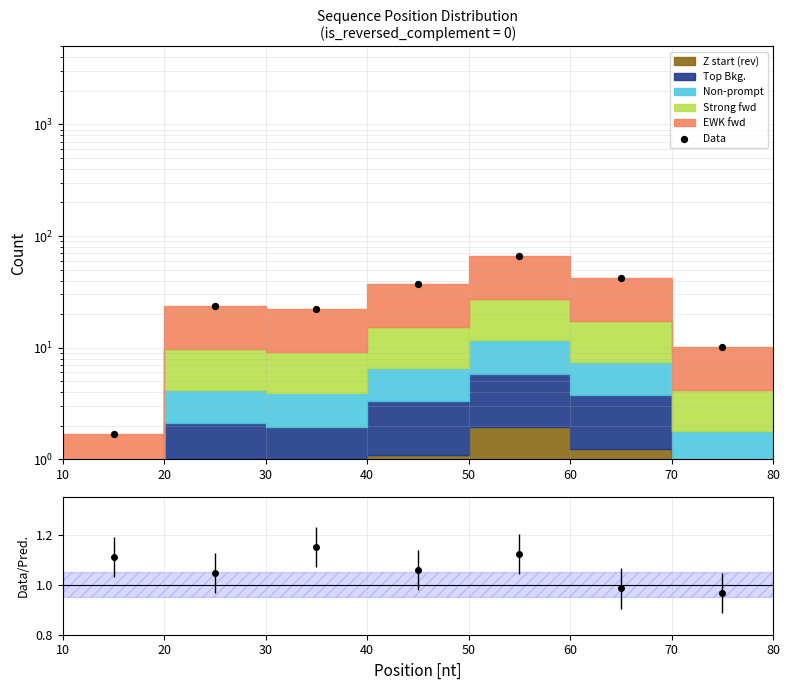

What is the change in value from 30 to 60?

+20.4